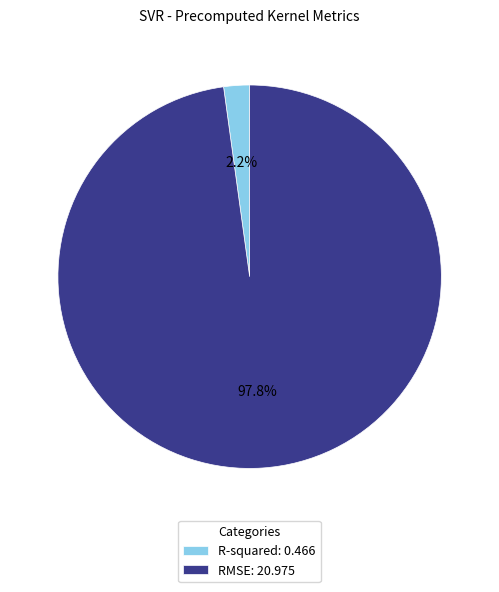

Which slice is the largest?

RMSE